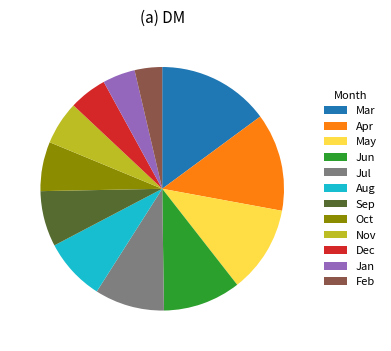

What is the ratio of the value at Jul to the value at Apr?

0.7